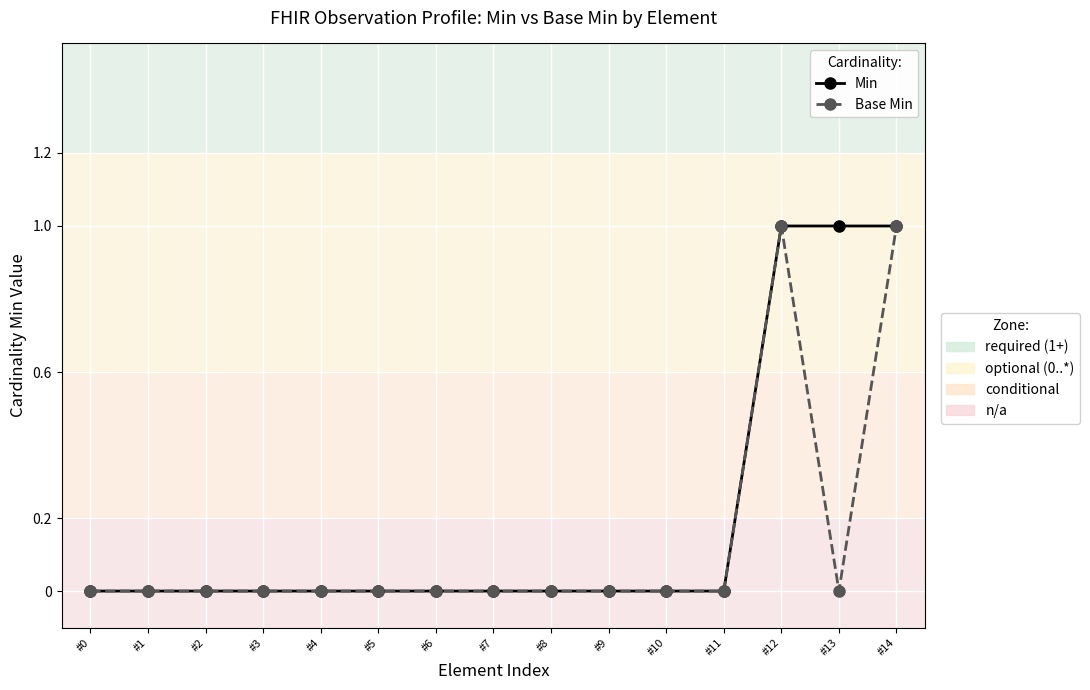

How many series are shown in this chart?

2